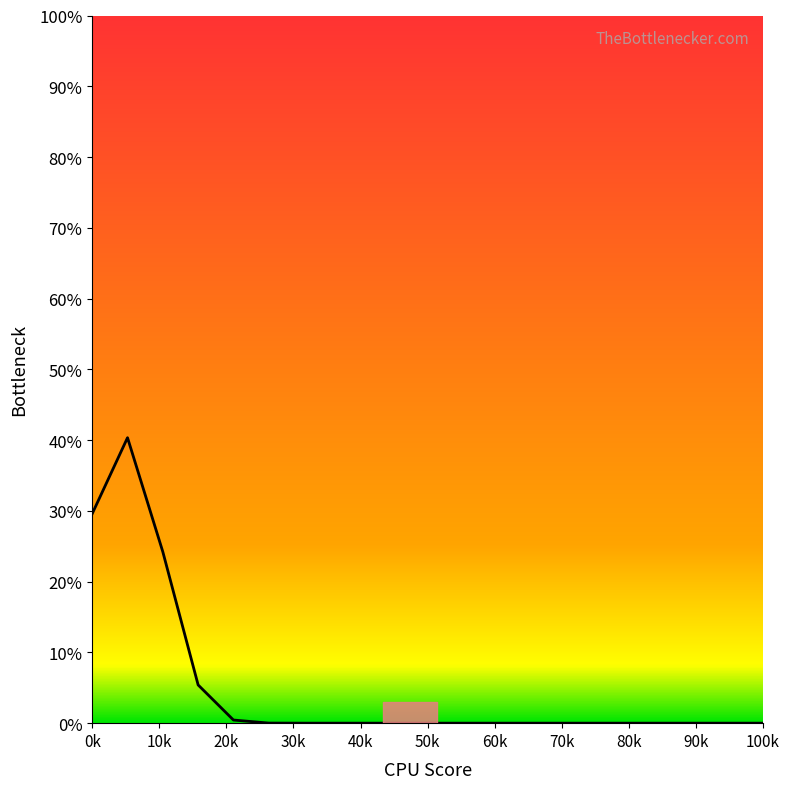

What is the sum of all values?

1.0